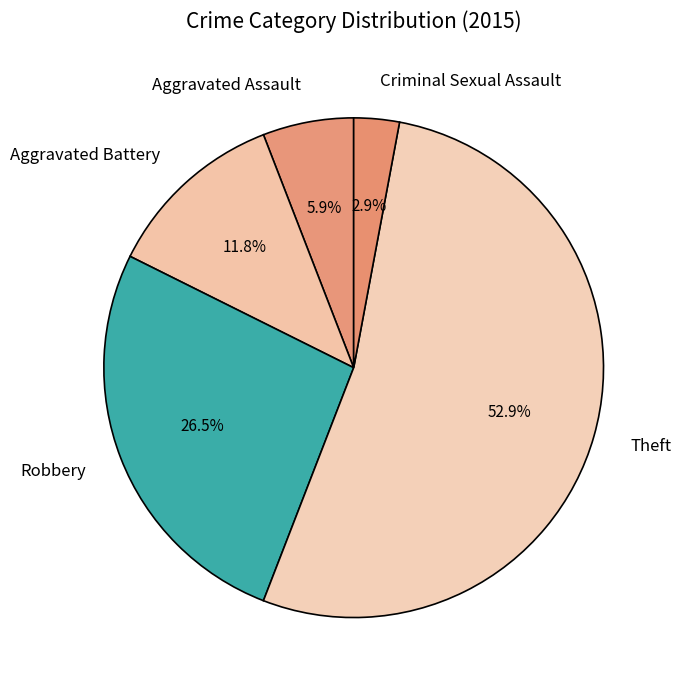

Is it true that Robbery is 13% of the pie?

False